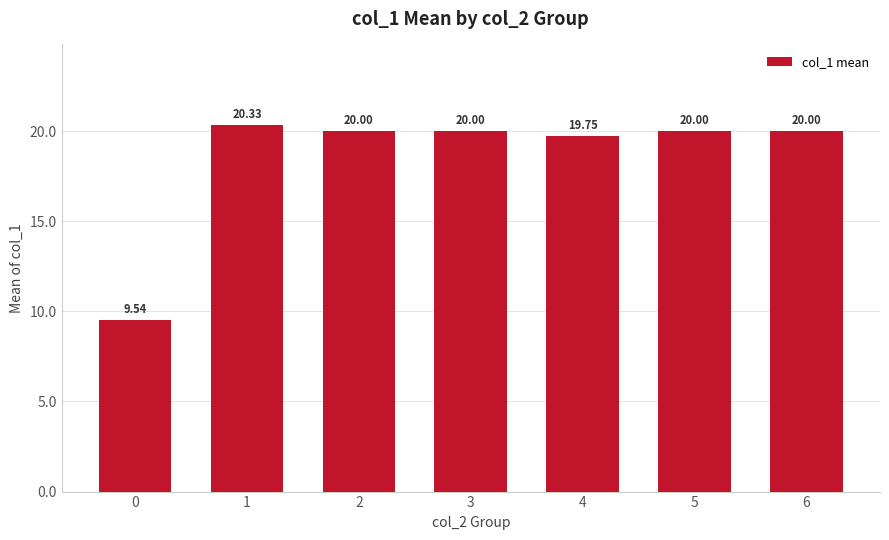

Reading left to right, extract all data points from this chart.

0=9.5	1=20.3	2=20.0	3=20.0	4=19.8	5=20.0	6=20.0